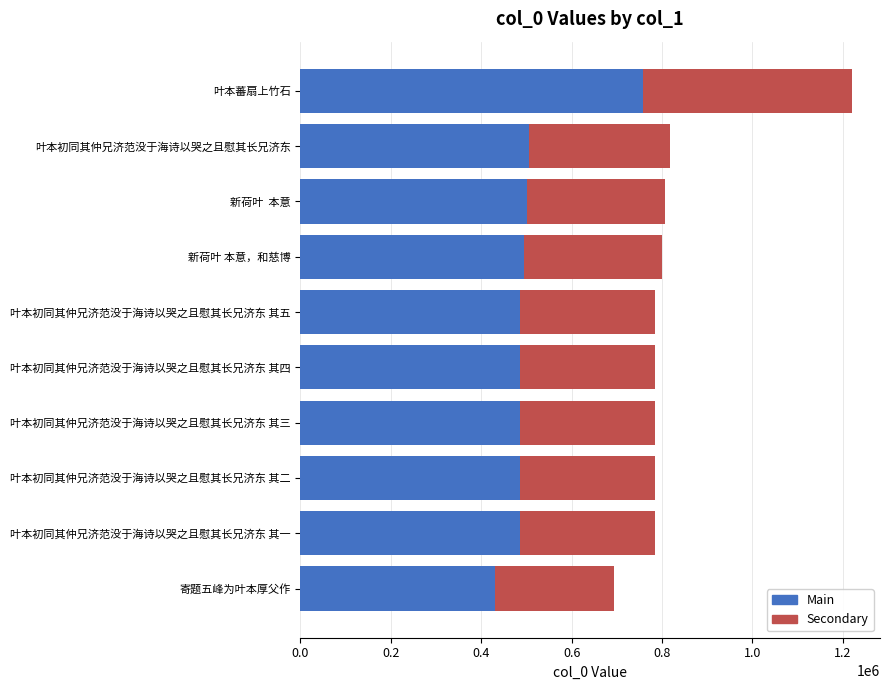

The Main series shows 486647 at 叶本初同其仲兄济范没于海诗以哭之且慰其长兄济东 其一. True or false?

True